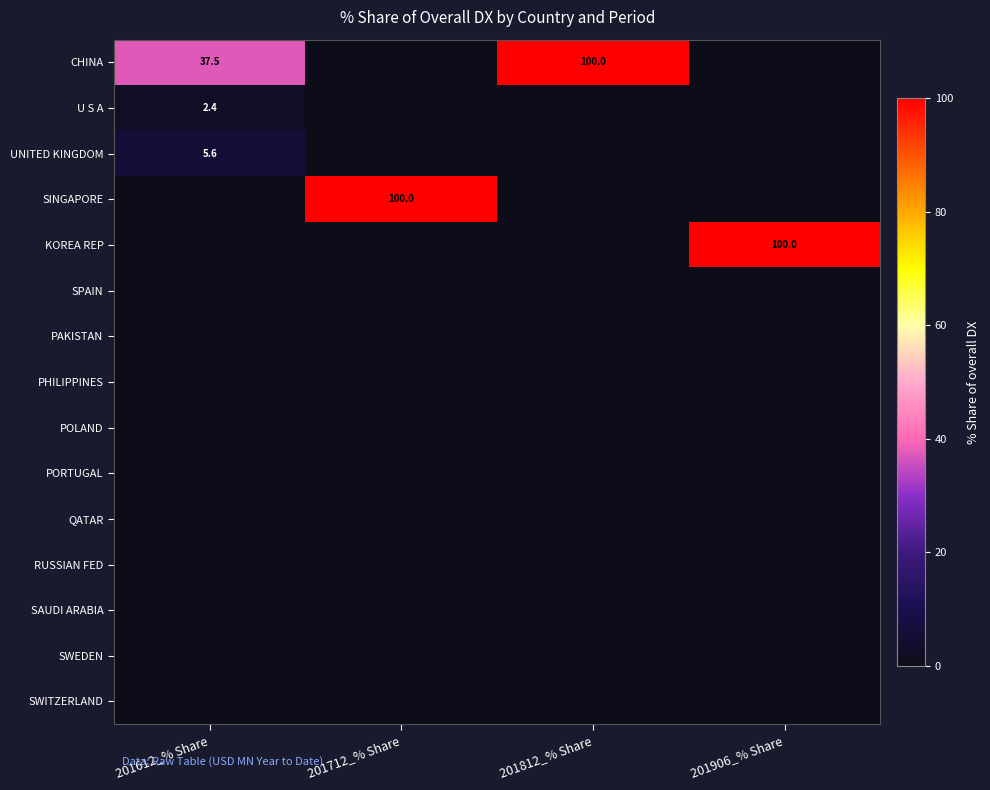

At how many categories does at least one series exceed 46?

3